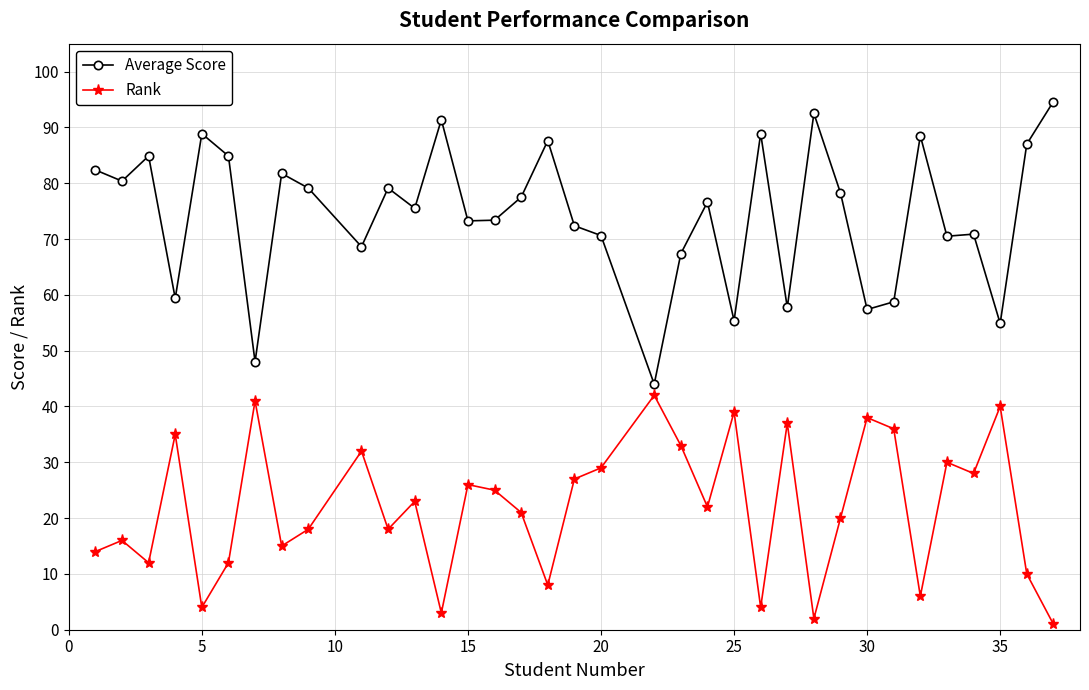

List the series in order of their overall mean, lowest first.

Rank, Average Score